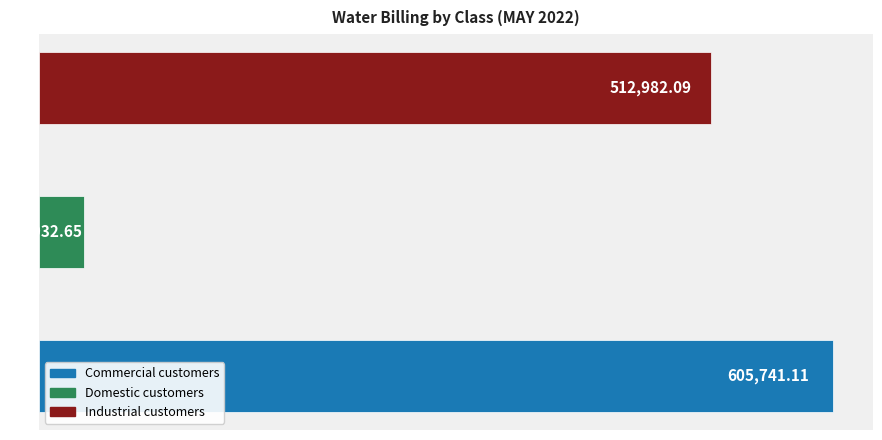

How many bars are there in total?

3